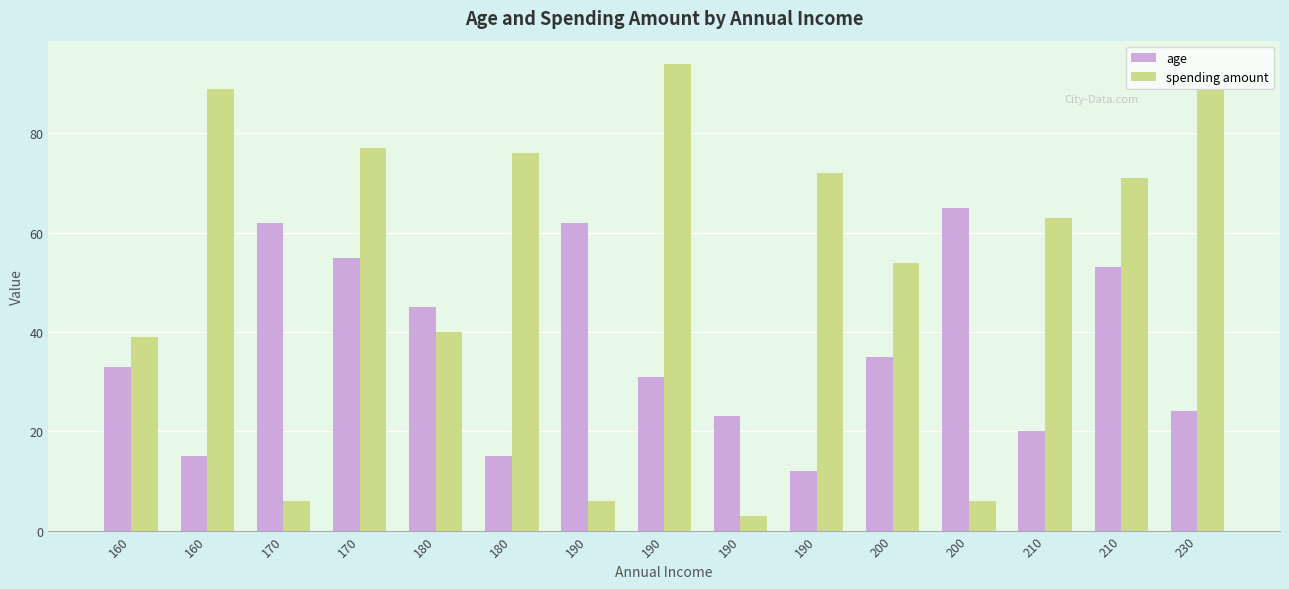

Count the number of data series in this chart.

2